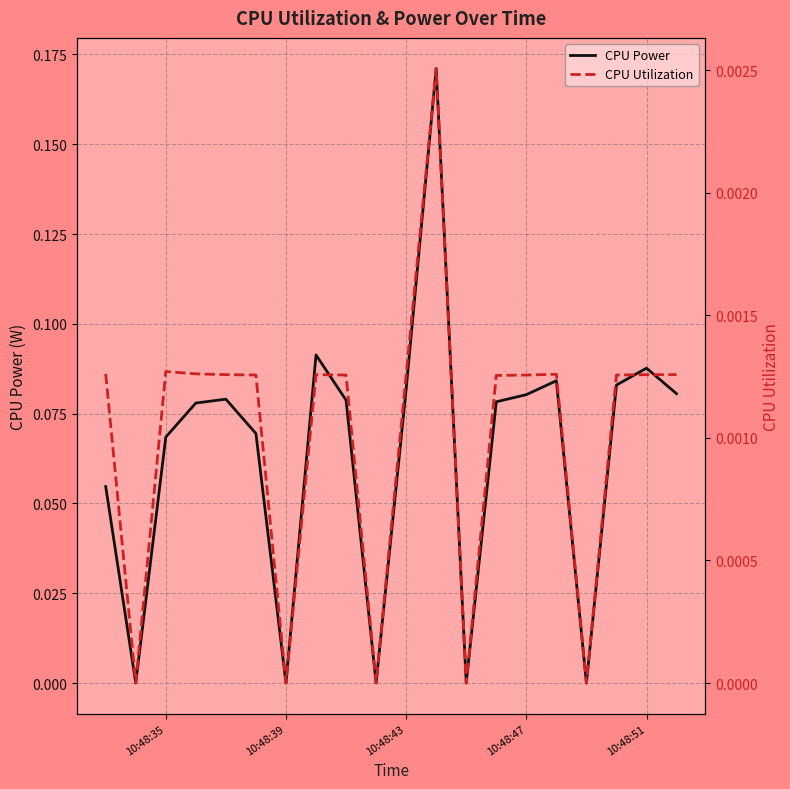

How many values in the CPU Utilization series exceed 0?

15